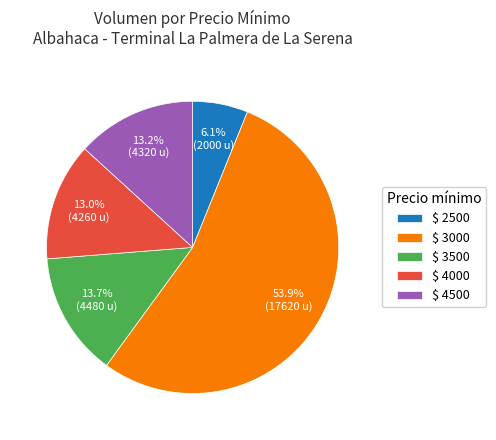

Does any single category account for the majority?

Yes